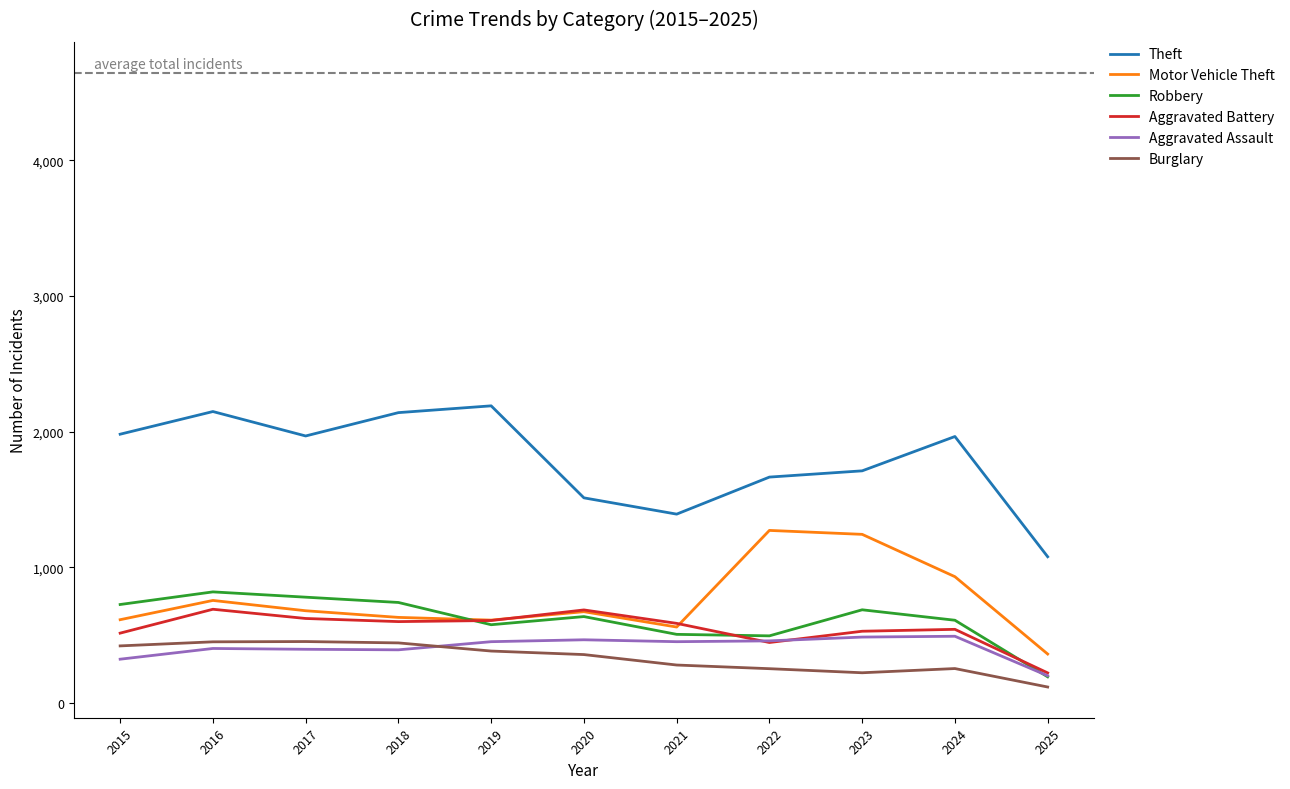

At which label does Aggravated Battery reach its minimum?

2025